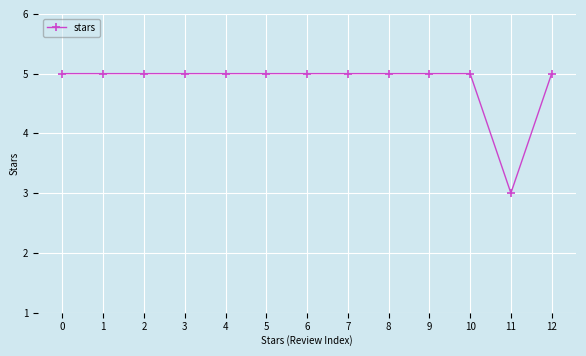

What is the greatest value displayed?

5